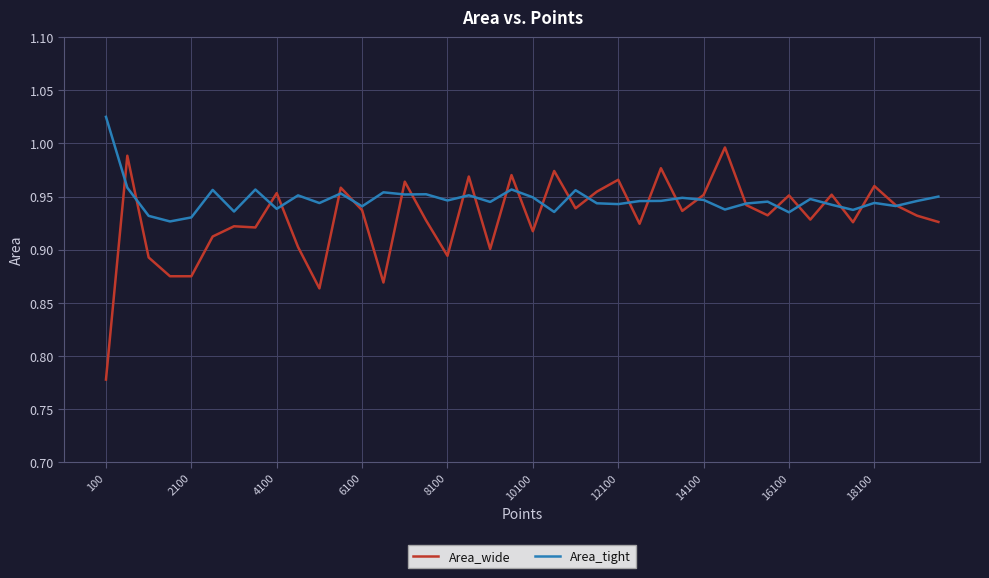

How many series are shown in this chart?

2